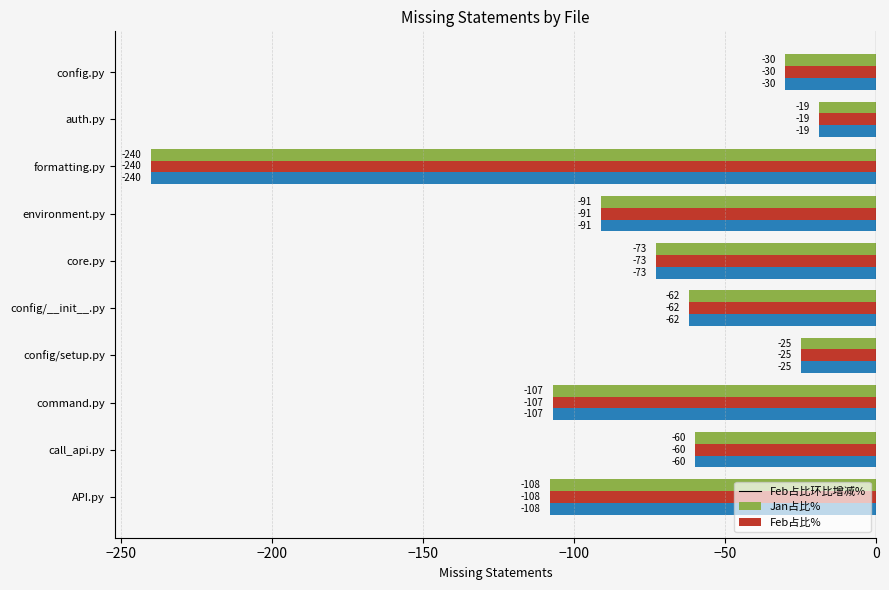

Read the Feb占比环比增减% value at API.py.

-108